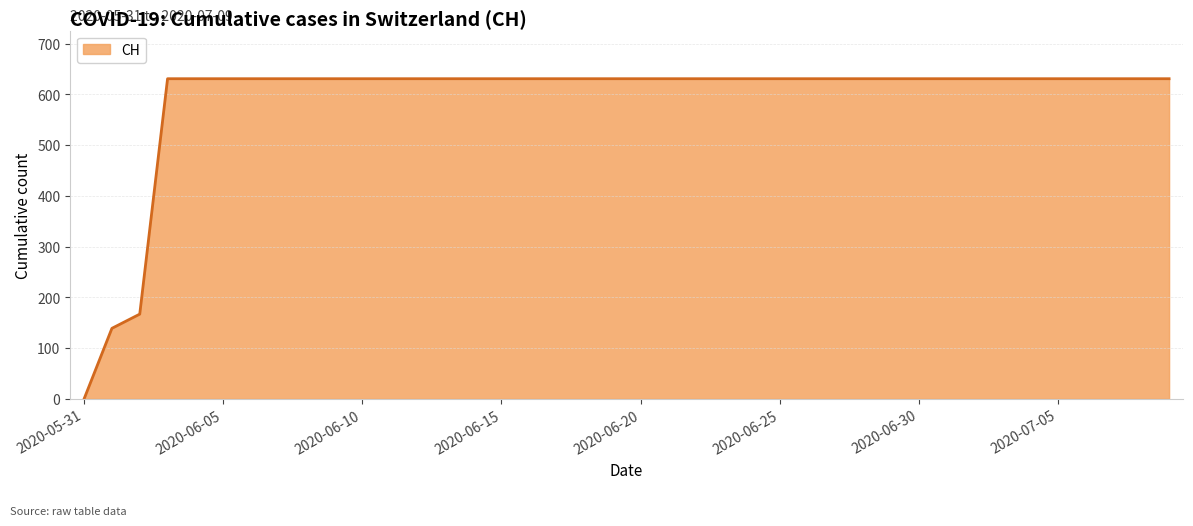

What is the maximum value shown in the chart?

631